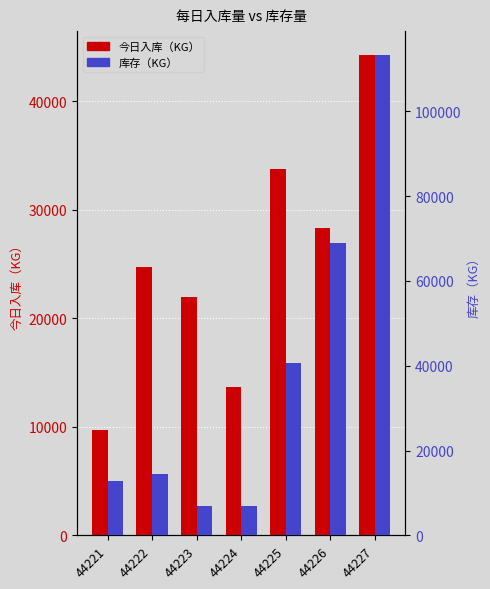

The 今日入库（KG） series shows 28286.2 at 44226. True or false?

True